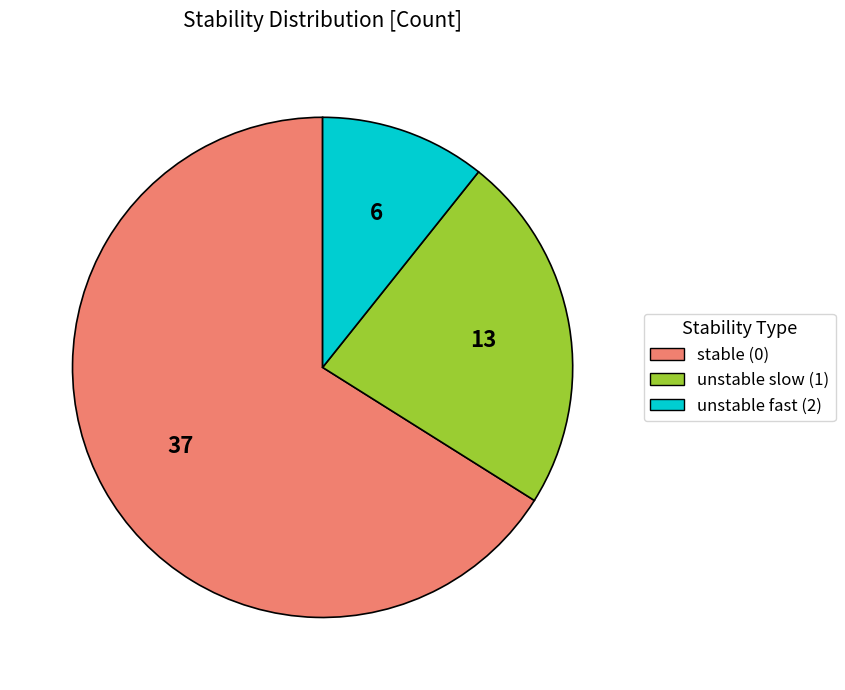

How many segments does this pie chart have?

3